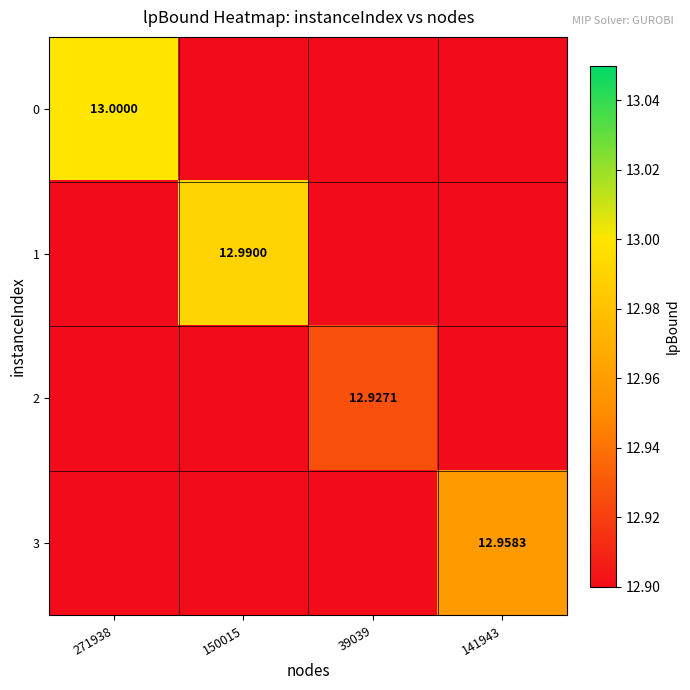

The 0 series shows 12.9 at 39039. True or false?

True